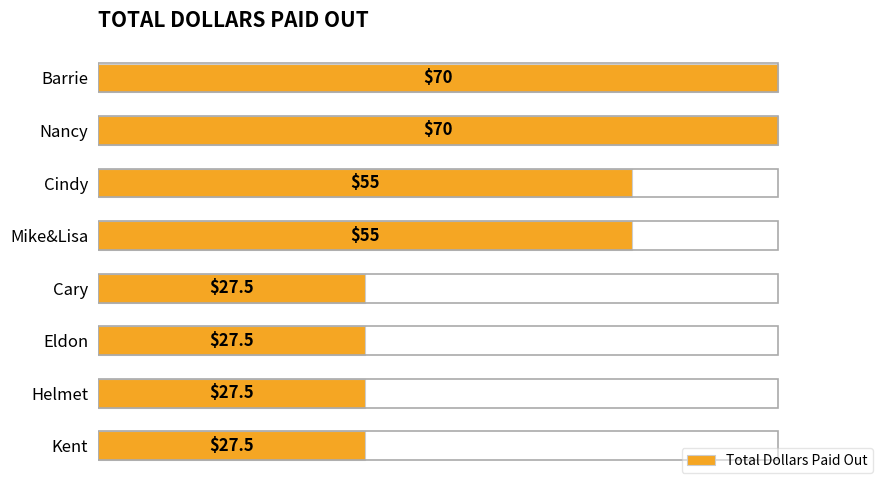

Reading bottom to top, transcribe all the data shown in this chart.

Kent=27.5	Helmet=27.5	Eldon=27.5	Cary=27.5	Mike&Lisa=55.0	Cindy=55.0	Nancy=70.0	Barrie=70.0